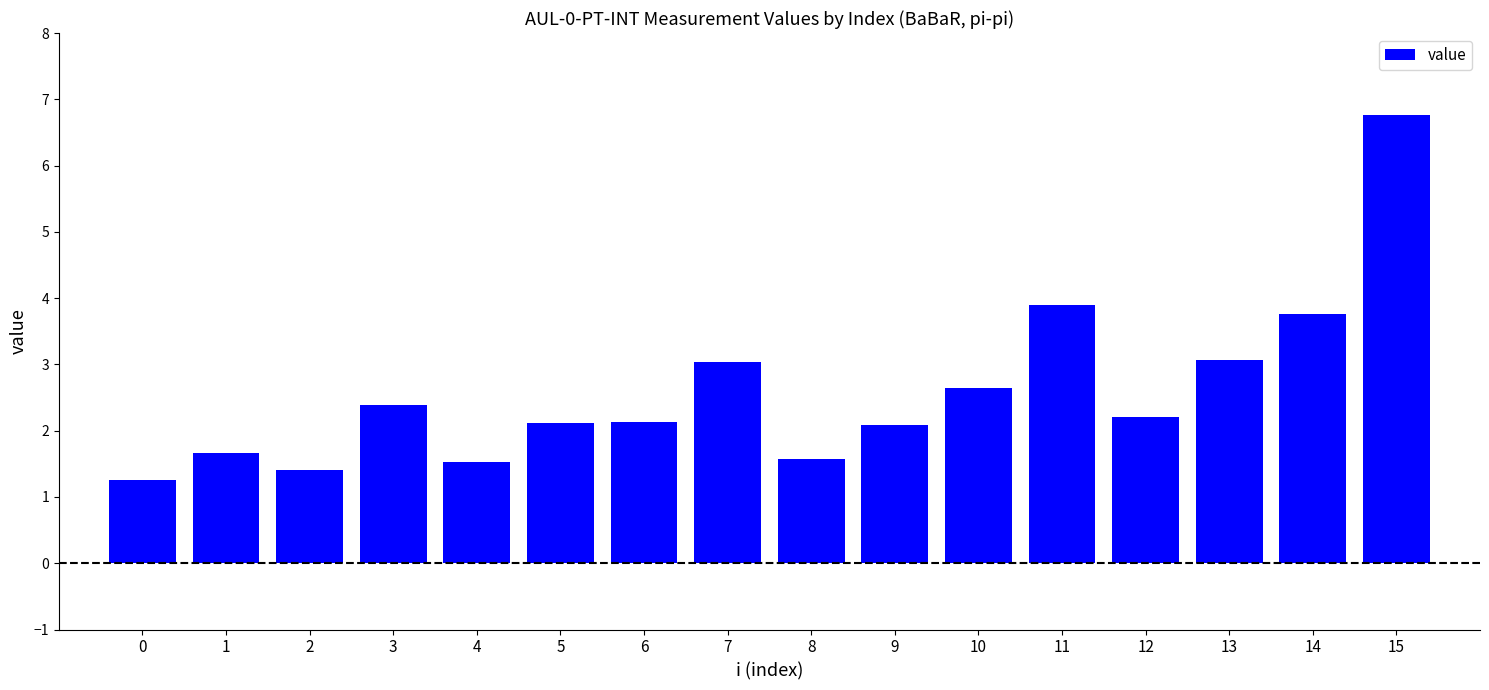

Is it true that the value at 10 is 4.7?

False